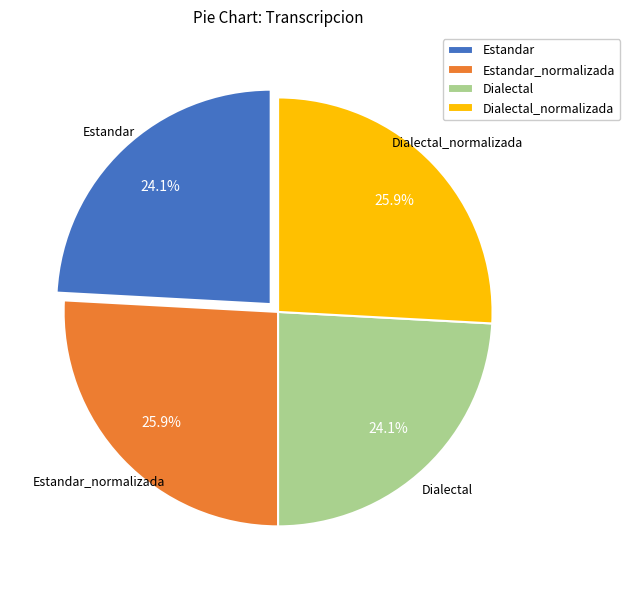

What is the ratio of the value at Estandar to the value at Estandar_normalizada?

0.9